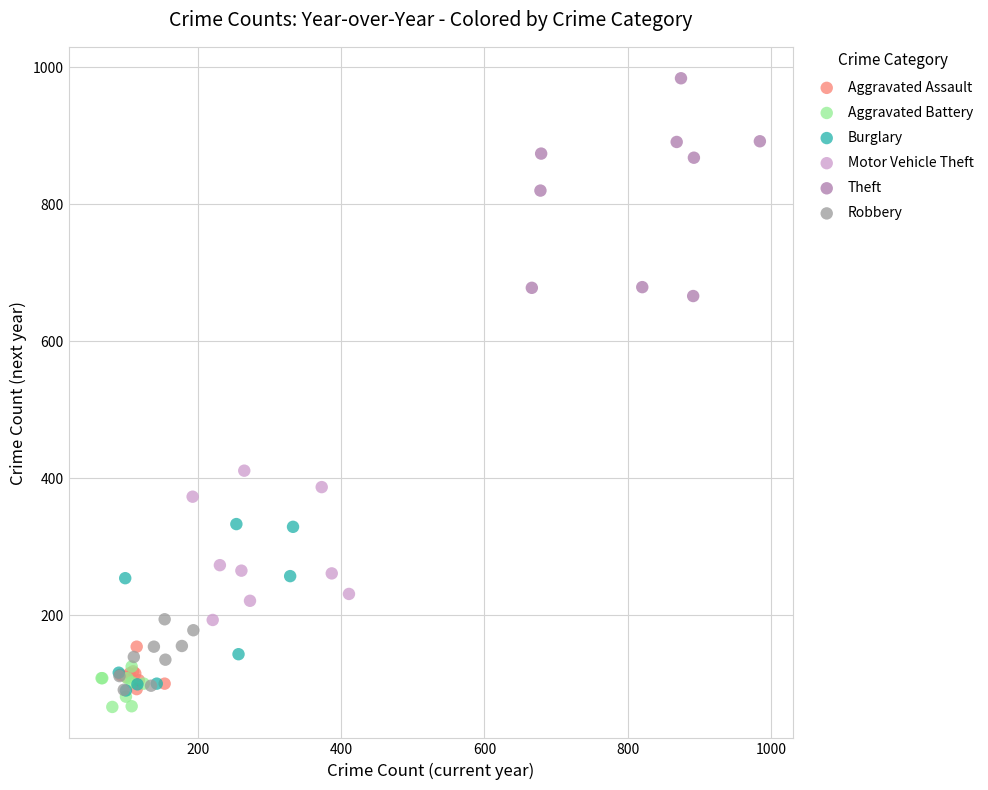

Which series has the largest Y range (max minus min)?

Theft